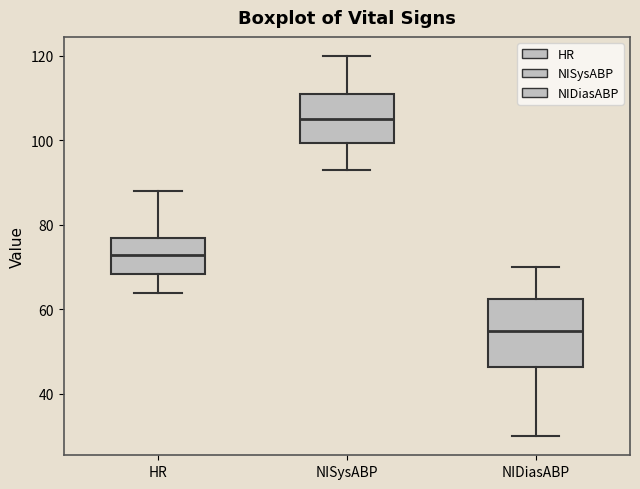

Where is the upper edge of the box for HR on the y-axis? The values are not printed on the chart, so give them approximately, as read against the axis.

78